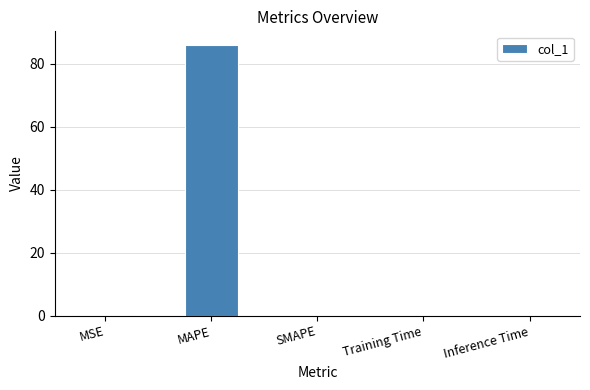

Read the value at MAPE.

86.0